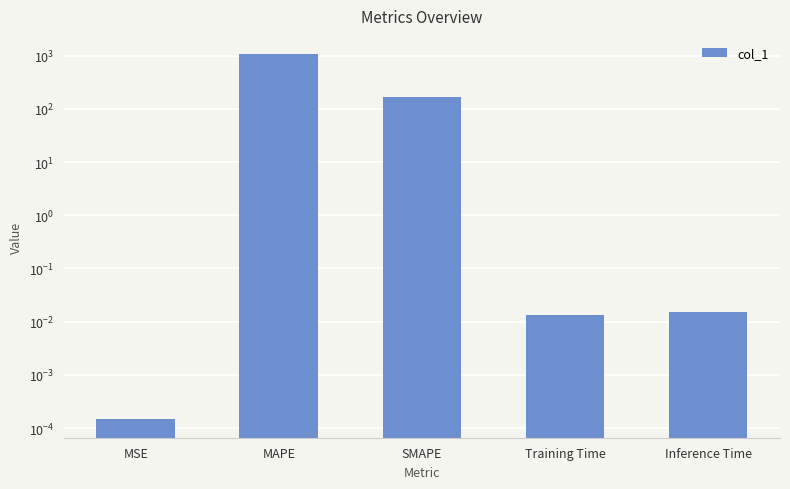

What is the label of the 4th bar from the left?

Training Time